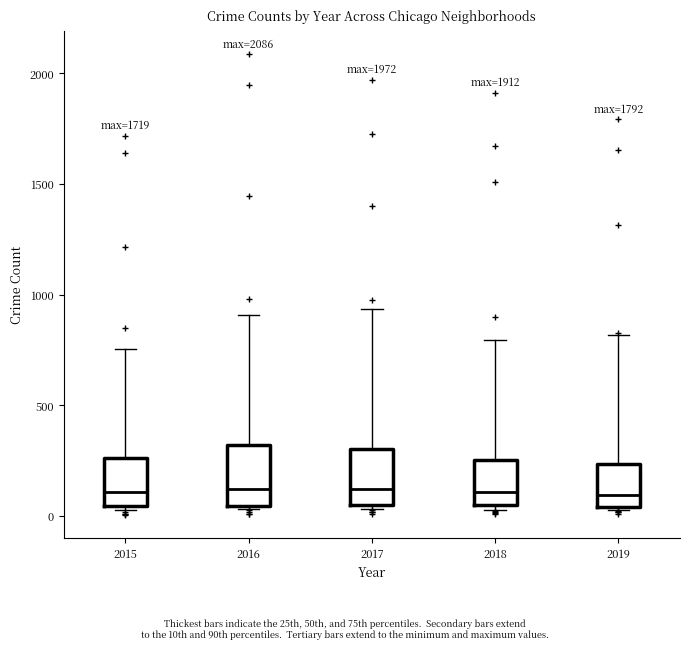

Where does the median line of the box at x = 2017 sit on the y-axis? The values are not printed on the chart, so give them approximately, as read against the axis.

100